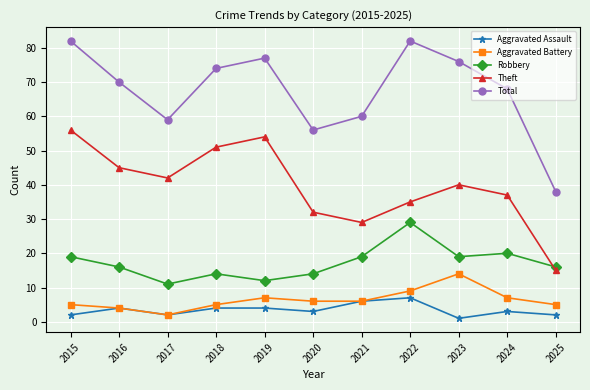

Reading left to right, transcribe all the data shown in this chart.

Aggravated Assault: 2	4	2	4	4	3	6	7	1	3	2
Aggravated Battery: 5	4	2	5	7	6	6	9	14	7	5
Robbery: 19	16	11	14	12	14	19	29	19	20	16
Theft: 56	45	42	51	54	32	29	35	40	37	15
Total: 82	70	59	74	77	56	60	82	76	68	38